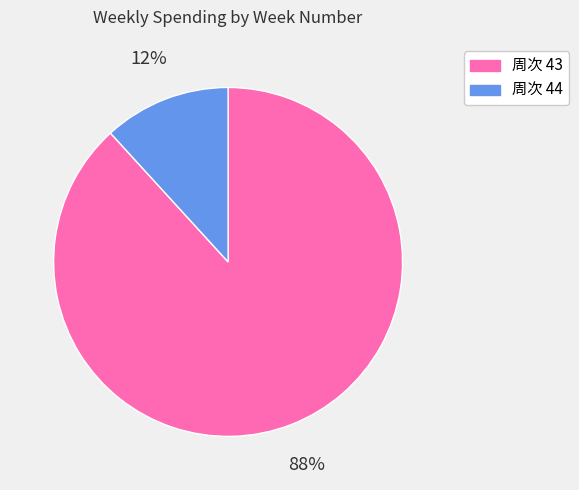

Does any single category account for the majority?

Yes